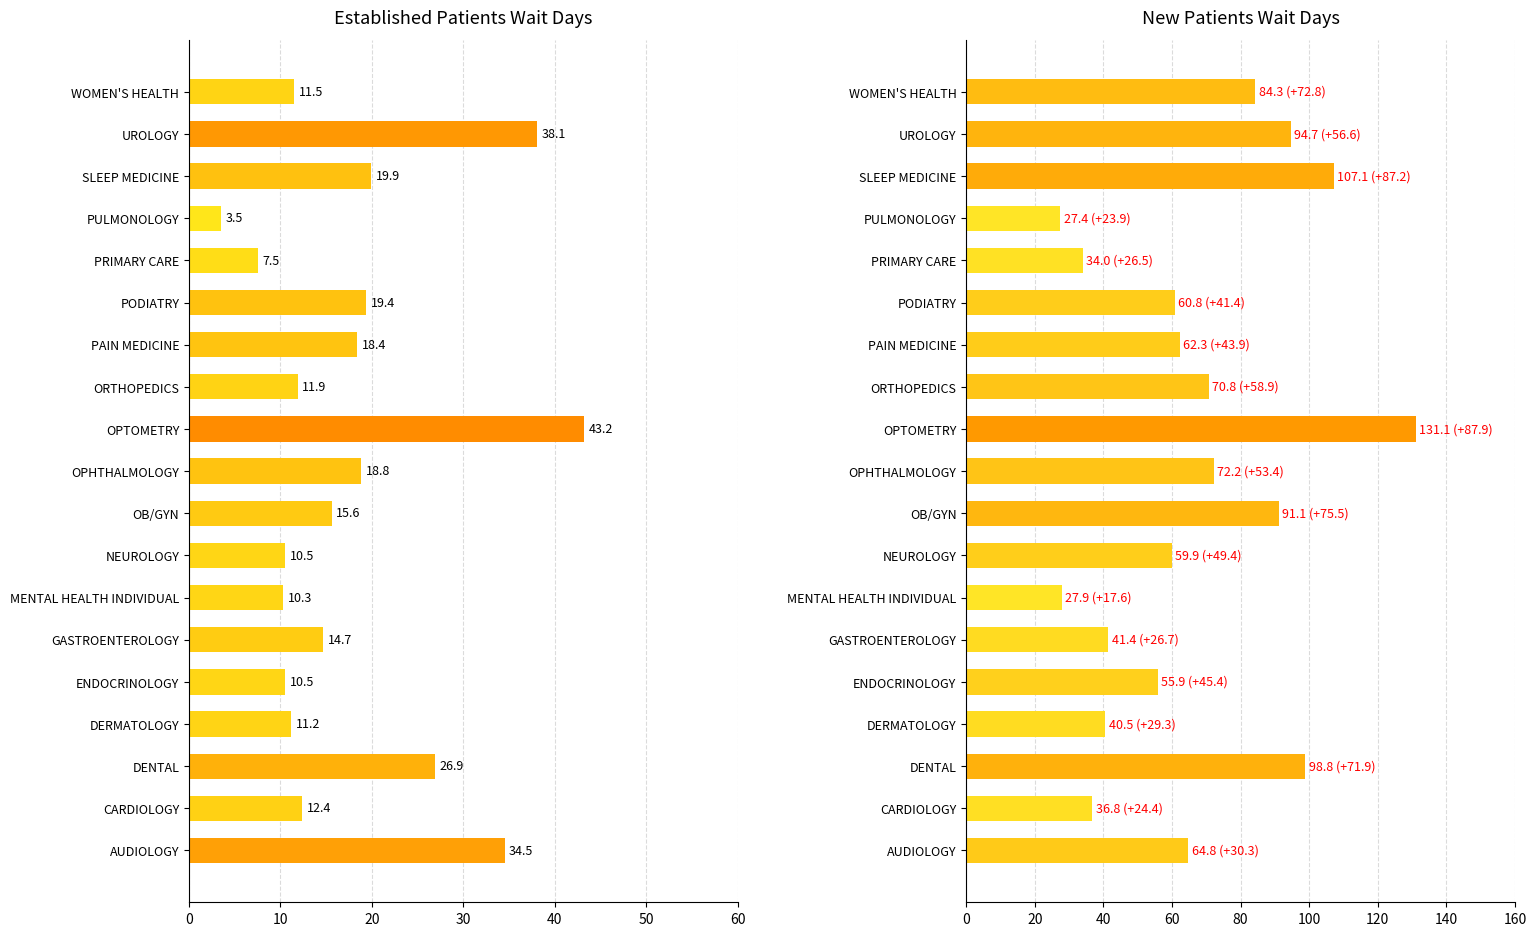

What is the minimum value for EstablishedPatients?

3.5